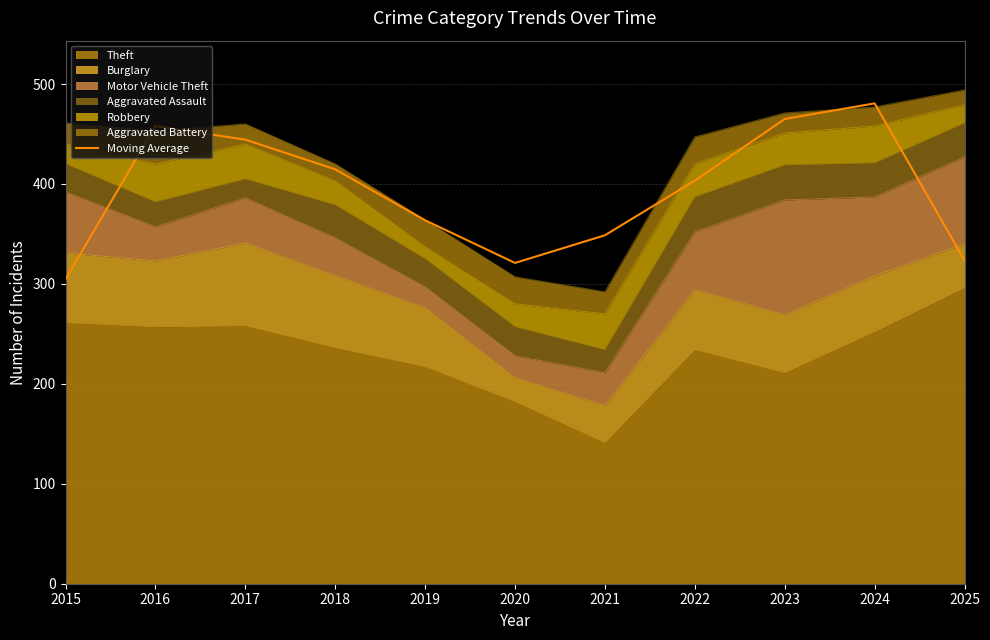

Which has a higher value, 2025 or 2016?

2016